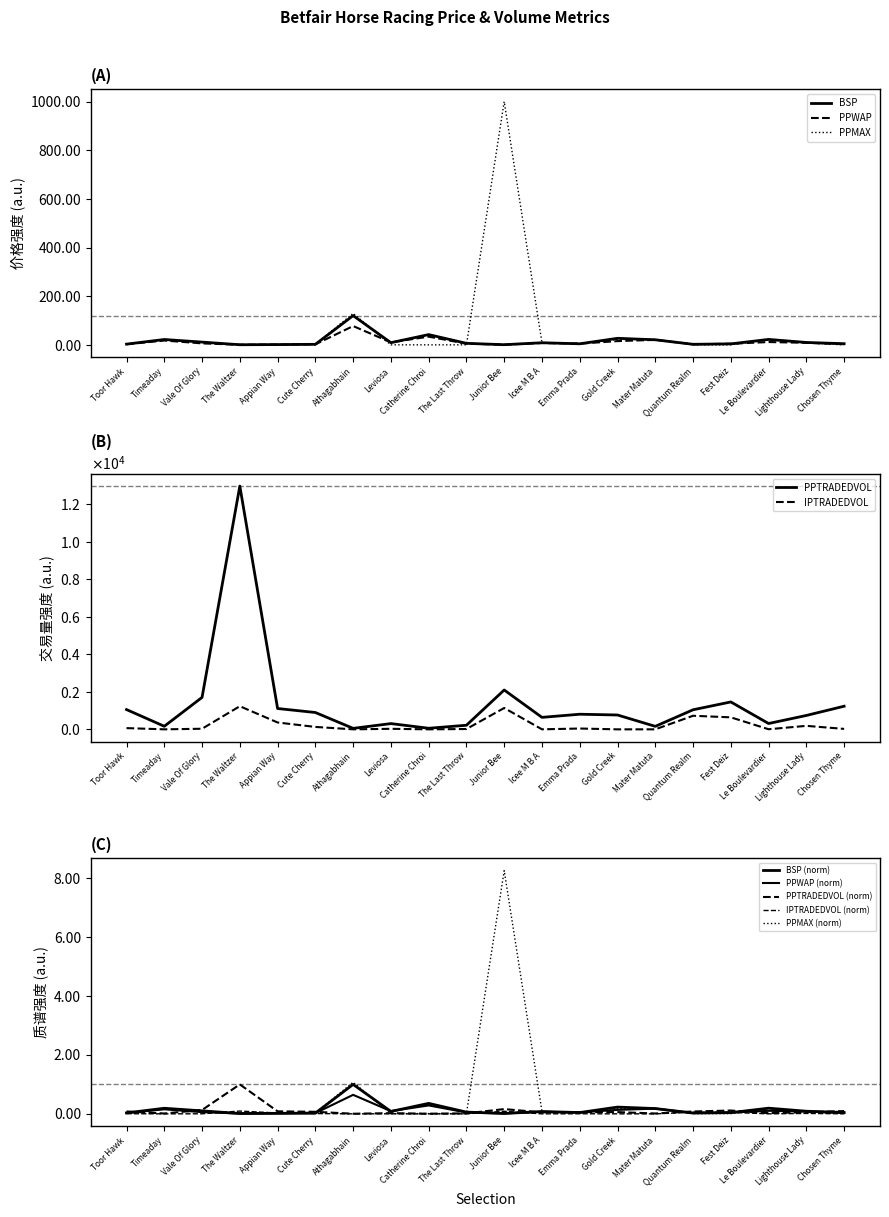

Reading left to right, list all the values displayed in this chart.

BSP: Toor Hawk=3.9	Timeaday=23.0	Vale Of Glory=12.3	The Waltzer=1.4	Appian Way=2.1	Cute Cherry=3.1	Athagabhain=121.1	Leviosa=9.9	Catherine Chroi=43.1	The Last Throw=7.2	Junior Bee=1.6	Icee M B A=9.6	Emma Prada=5.3	Gold Creek=27.9	Mater Matuta=21.7	Quantum Realm=3.2	Fest Deiz=4.9	Le Boulevardier=23.3	Lighthouse Lady=10.8	Chosen Thyme=5.7
PPWAP: Toor Hawk=3.4	Timeaday=18.7	Vale Of Glory=7.0	The Waltzer=1.3	Appian Way=2.1	Cute Cherry=3.0	Athagabhain=78.2	Leviosa=11.3	Catherine Chroi=34.7	The Last Throw=5.8	Junior Bee=1.6	Icee M B A=8.5	Emma Prada=6.0	Gold Creek=16.4	Mater Matuta=21.4	Quantum Realm=3.5	Fest Deiz=5.6	Le Boulevardier=12.5	Lighthouse Lady=9.4	Chosen Thyme=3.4
PPTRADEDVOL: Toor Hawk=1054.9	Timeaday=163.4	Vale Of Glory=1704.6	The Waltzer=12976.2	Appian Way=1111.6	Cute Cherry=898.4	Athagabhain=52.4	Leviosa=307.4	Catherine Chroi=57.4	The Last Throw=218.7	Junior Bee=2098.4	Icee M B A=639.2	Emma Prada=806.5	Gold Creek=765.6	Mater Matuta=159.8	Quantum Realm=1044.0	Fest Deiz=1461.7	Le Boulevardier=310.7	Lighthouse Lady=740.7	Chosen Thyme=1233.4
IPTRADEDVOL: Toor Hawk=65.7	Timeaday=0.8	Vale Of Glory=32.0	The Waltzer=1233.4	Appian Way=365.8	Cute Cherry=128.9	Athagabhain=0.8	Leviosa=28.9	Catherine Chroi=0.2	The Last Throw=18.0	Junior Bee=1139.1	Icee M B A=1.7	Emma Prada=44.0	Gold Creek=0.0	Mater Matuta=1.0	Quantum Realm=724.1	Fest Deiz=640.6	Le Boulevardier=5.8	Lighthouse Lady=186.3	Chosen Thyme=24.0
PPMAX: Toor Hawk=0.0	Timeaday=0.2	Vale Of Glory=0.1	The Waltzer=0.0	Appian Way=0.0	Cute Cherry=0.0	Athagabhain=1.1	Leviosa=0.0	Catherine Chroi=0.0	The Last Throw=0.0	Junior Bee=8.3	Icee M B A=0.1	Emma Prada=0.0	Gold Creek=0.2	Mater Matuta=0.2	Quantum Realm=0.0	Fest Deiz=0.0	Le Boulevardier=0.2	Lighthouse Lady=0.1	Chosen Thyme=0.0